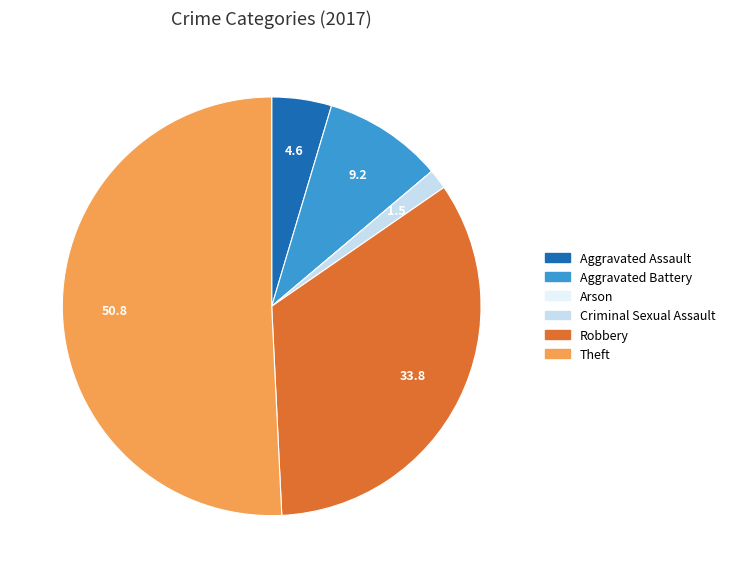

Which has a higher value, Aggravated Battery or Criminal Sexual Assault?

Aggravated Battery